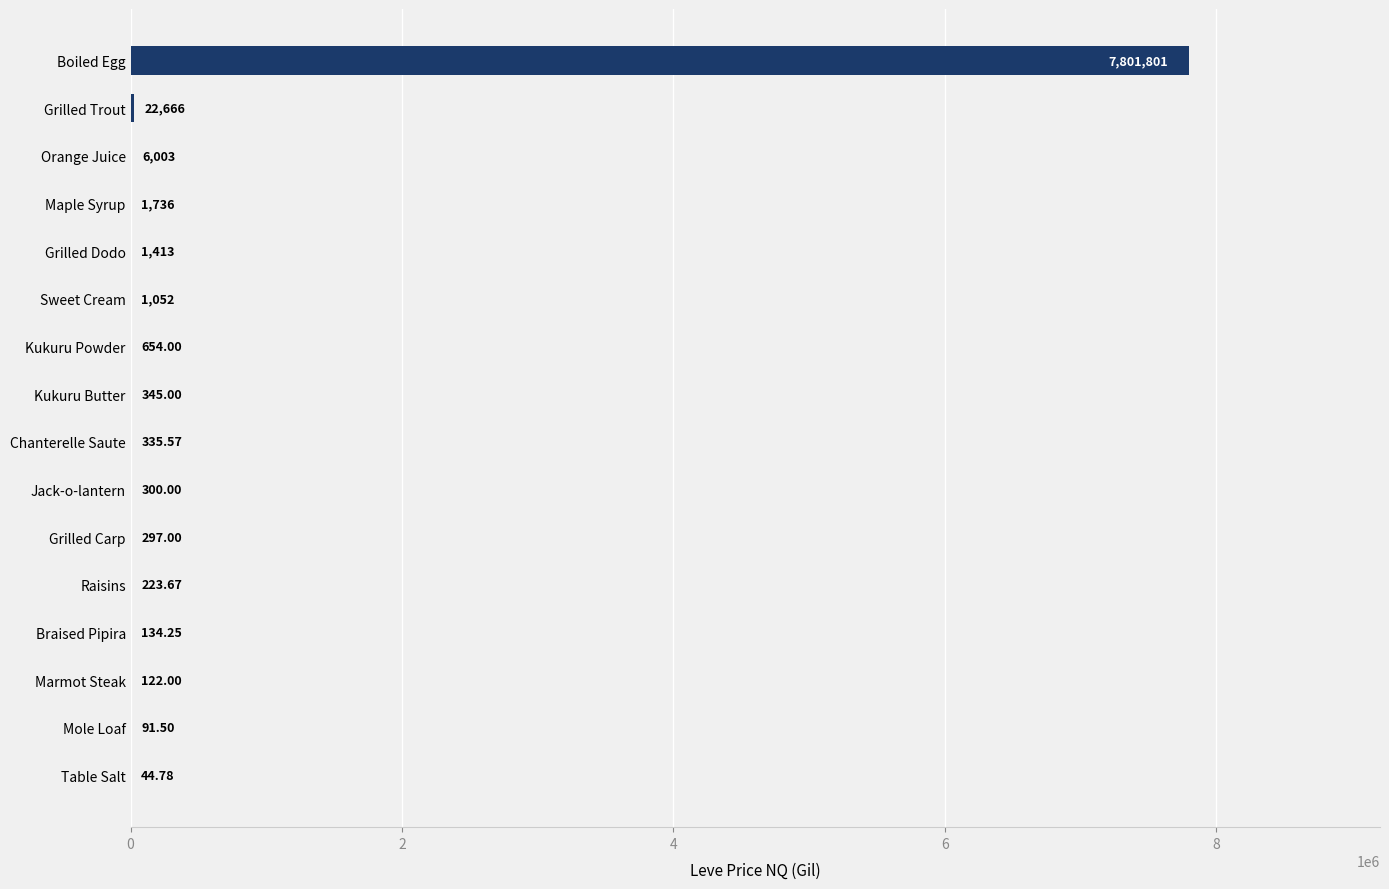

At which label is the value closest to 3900922?

Grilled Trout